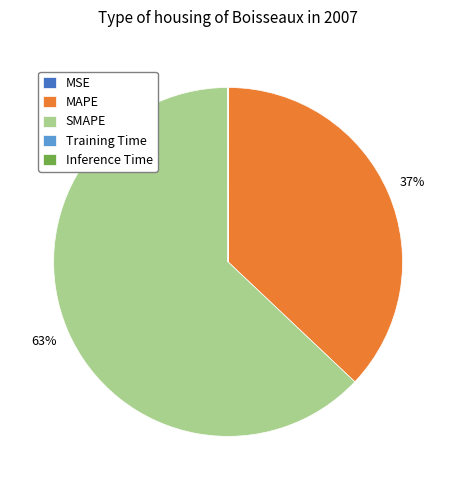

True or false: MAPE accounts for 49% of the total.

False